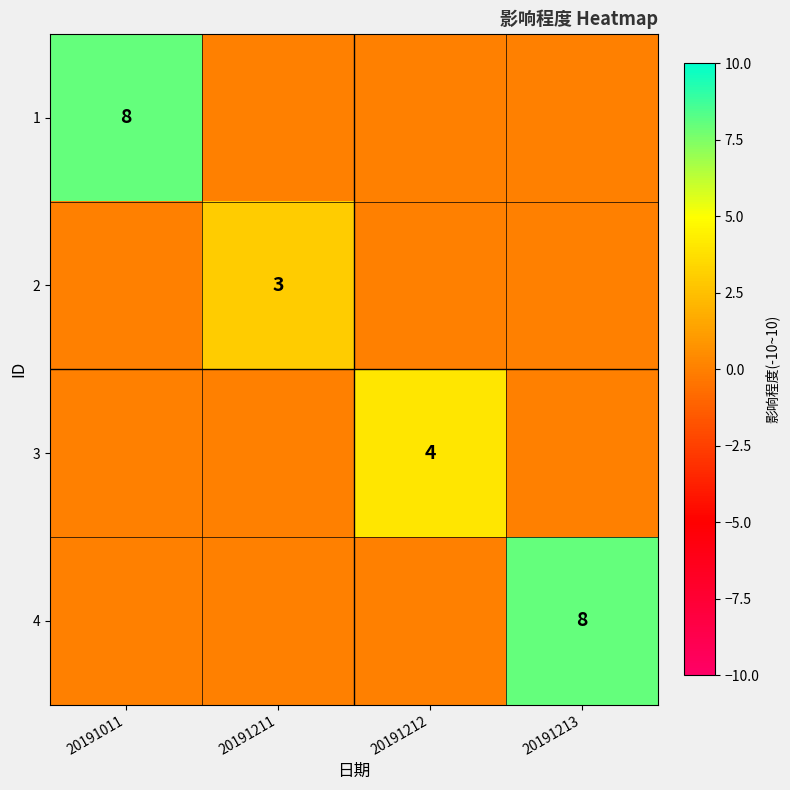

The value of 1 at 20191213 is 0. True or false?

True